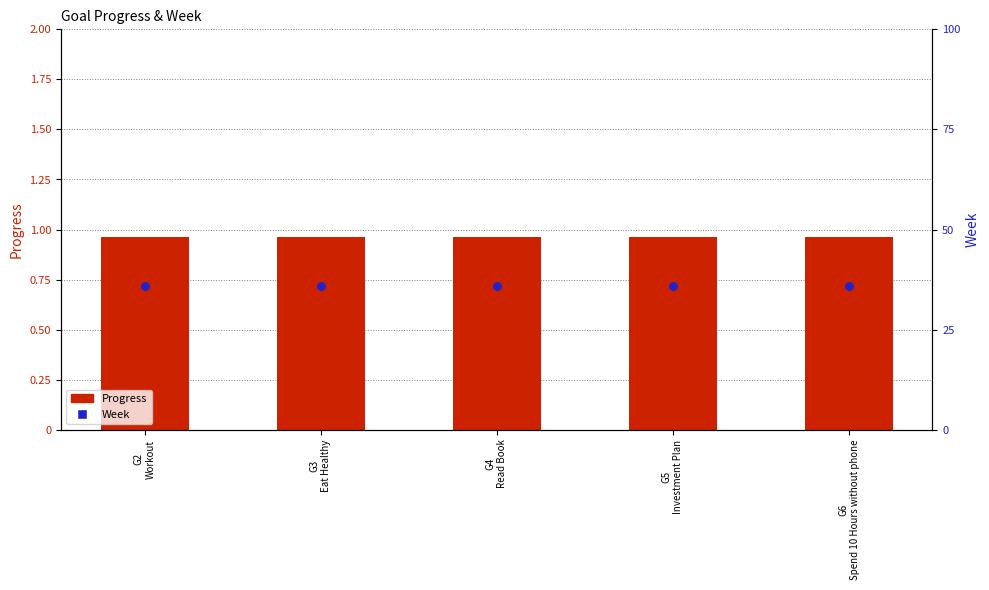

What are all the series names shown in the legend?

Progress, Week